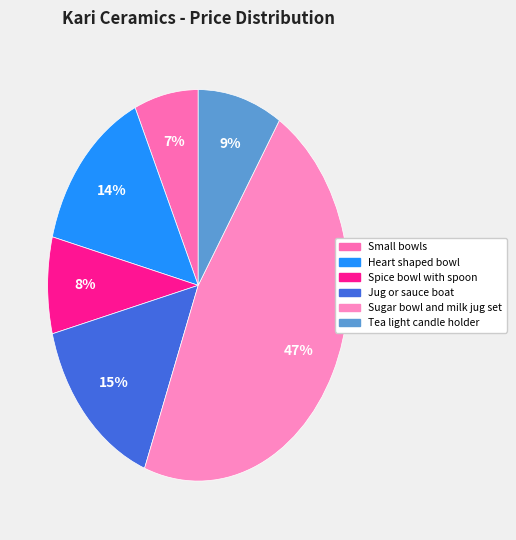

What percentage is the Heart shaped bowl slice, to the nearest percent?

14%